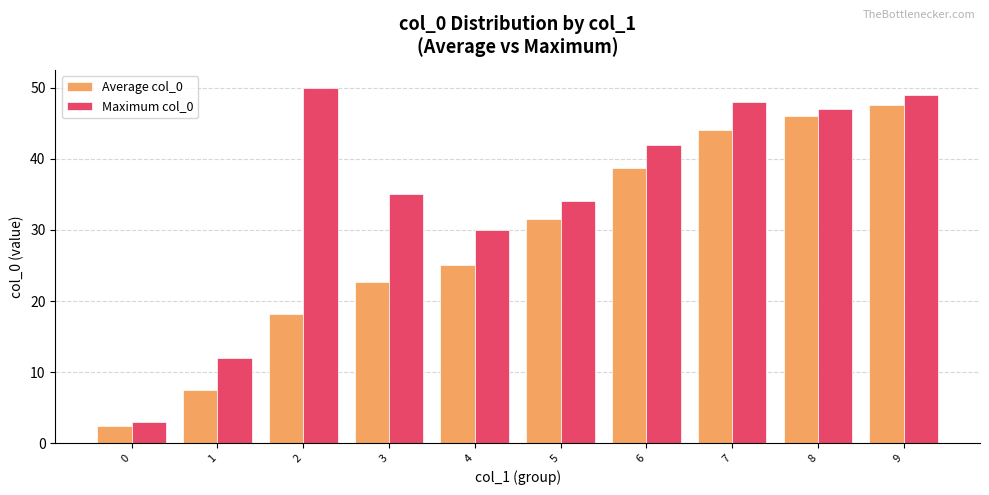

What is the value of the Maximum col_0 bar at the 2nd from the left?

12.0